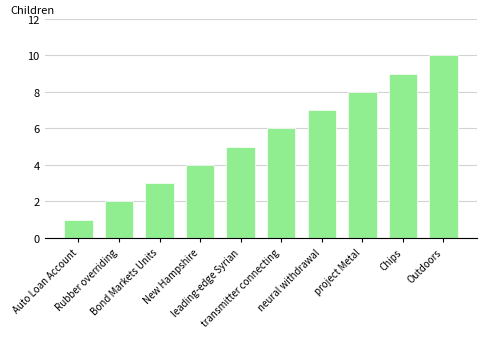

What is the value of the 2nd bar from the left?

2